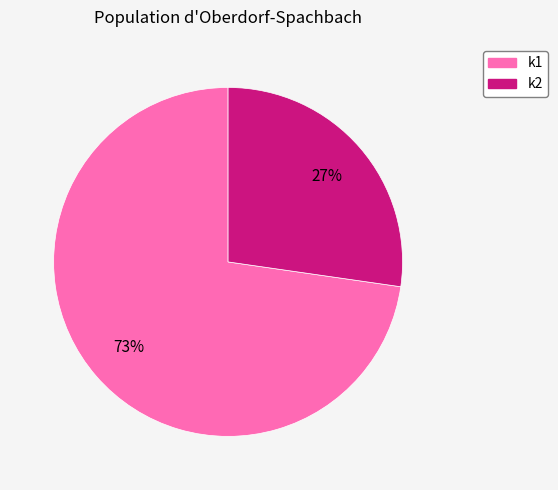

Do k2 and k1 together represent more than half of the pie?

Yes